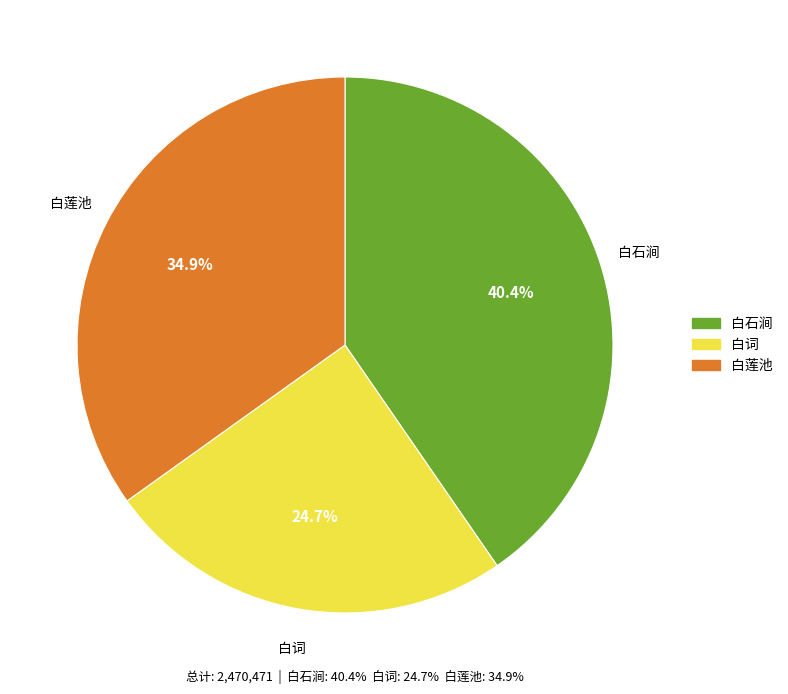

Is there any slice that represents more than half of the pie?

No